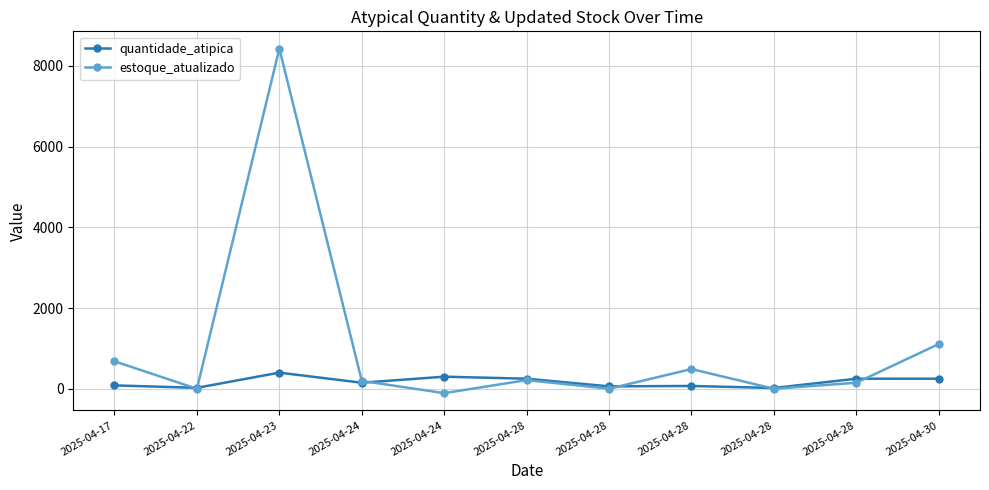

Does the chart have visible grid lines?

Yes